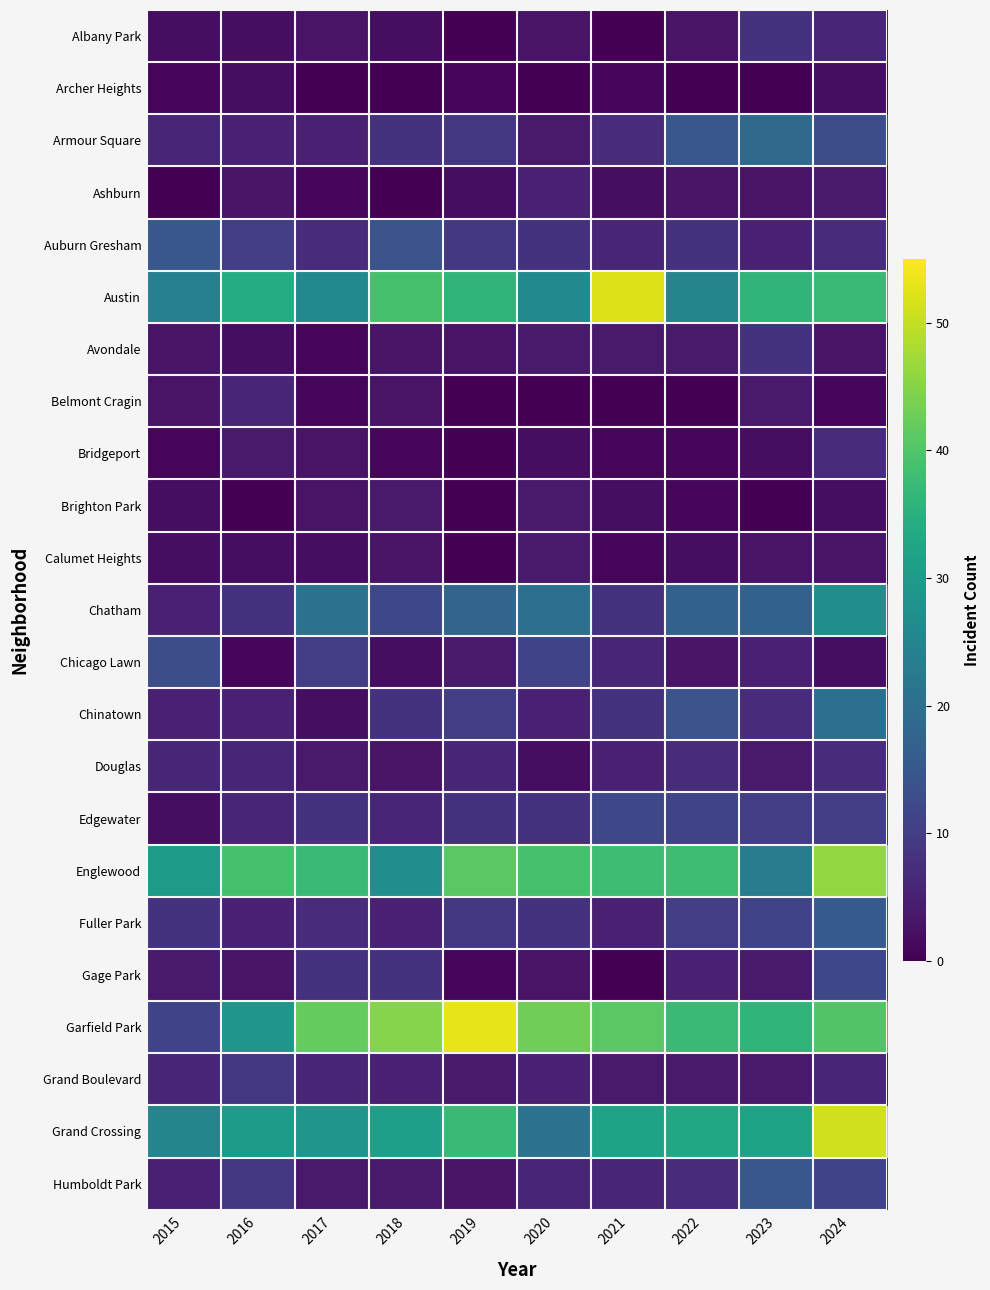

Reading left to right, list all the values displayed in this chart.

Albany Park: 2015=2	2016=2	2017=3	2018=2	2019=0	2020=3	2021=0	2022=3	2023=8	2024=6
Archer Heights: 2015=1	2016=2	2017=0	2018=0	2019=1	2020=0	2021=1	2022=0	2023=0	2024=2
Armour Square: 2015=6	2016=5	2017=5	2018=8	2019=9	2020=4	2021=7	2022=15	2023=19	2024=13
Ashburn: 2015=0	2016=3	2017=1	2018=0	2019=2	2020=5	2021=2	2022=3	2023=3	2024=4
Auburn Gresham: 2015=15	2016=10	2017=7	2018=14	2019=9	2020=8	2021=6	2022=8	2023=5	2024=7
Austin: 2015=24	2016=34	2017=26	2018=39	2019=36	2020=26	2021=52	2022=25	2023=36	2024=37
Avondale: 2015=3	2016=2	2017=1	2018=3	2019=3	2020=4	2021=4	2022=4	2023=8	2024=3
Belmont Cragin: 2015=3	2016=6	2017=1	2018=3	2019=0	2020=0	2021=0	2022=0	2023=4	2024=1
Bridgeport: 2015=1	2016=4	2017=3	2018=1	2019=0	2020=2	2021=1	2022=1	2023=2	2024=7
Brighton Park: 2015=2	2016=0	2017=3	2018=4	2019=0	2020=4	2021=2	2022=1	2023=0	2024=2
Calumet Heights: 2015=2	2016=2	2017=2	2018=3	2019=0	2020=4	2021=1	2022=2	2023=3	2024=3
Chatham: 2015=5	2016=8	2017=21	2018=12	2019=18	2020=20	2021=8	2022=17	2023=17	2024=27
Chicago Lawn: 2015=13	2016=1	2017=10	2018=2	2019=4	2020=11	2021=6	2022=3	2023=5	2024=2
Chinatown: 2015=5	2016=5	2017=2	2018=8	2019=10	2020=5	2021=8	2022=14	2023=7	2024=20
Douglas: 2015=6	2016=6	2017=4	2018=3	2019=6	2020=2	2021=5	2022=7	2023=4	2024=7
Edgewater: 2015=2	2016=6	2017=8	2018=6	2019=8	2020=8	2021=12	2022=11	2023=10	2024=10
Englewood: 2015=30	2016=39	2017=37	2018=27	2019=41	2020=39	2021=38	2022=38	2023=23	2024=46
Fuller Park: 2015=8	2016=5	2017=7	2018=5	2019=9	2020=8	2021=5	2022=10	2023=11	2024=16
Gage Park: 2015=4	2016=3	2017=8	2018=8	2019=1	2020=3	2021=0	2022=5	2023=4	2024=12
Garfield Park: 2015=11	2016=29	2017=42	2018=45	2019=53	2020=43	2021=41	2022=37	2023=36	2024=40
Grand Boulevard: 2015=6	2016=9	2017=6	2018=5	2019=4	2020=5	2021=4	2022=4	2023=4	2024=6
Grand Crossing: 2015=25	2016=30	2017=29	2018=31	2019=37	2020=21	2021=32	2022=33	2023=32	2024=51
Humboldt Park: 2015=5	2016=9	2017=4	2018=4	2019=3	2020=6	2021=6	2022=7	2023=15	2024=11